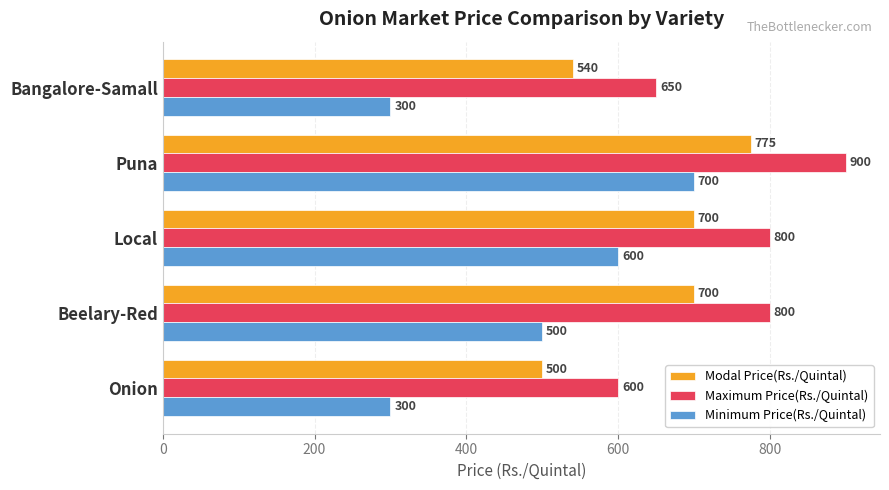

What is the difference between the highest and lowest values at Beelary-Red?

300